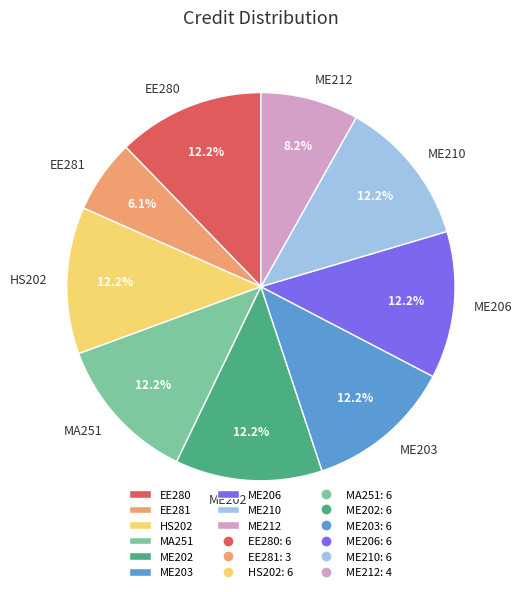

Combined, what portion of the pie is ME206 and MA251?

24.5%